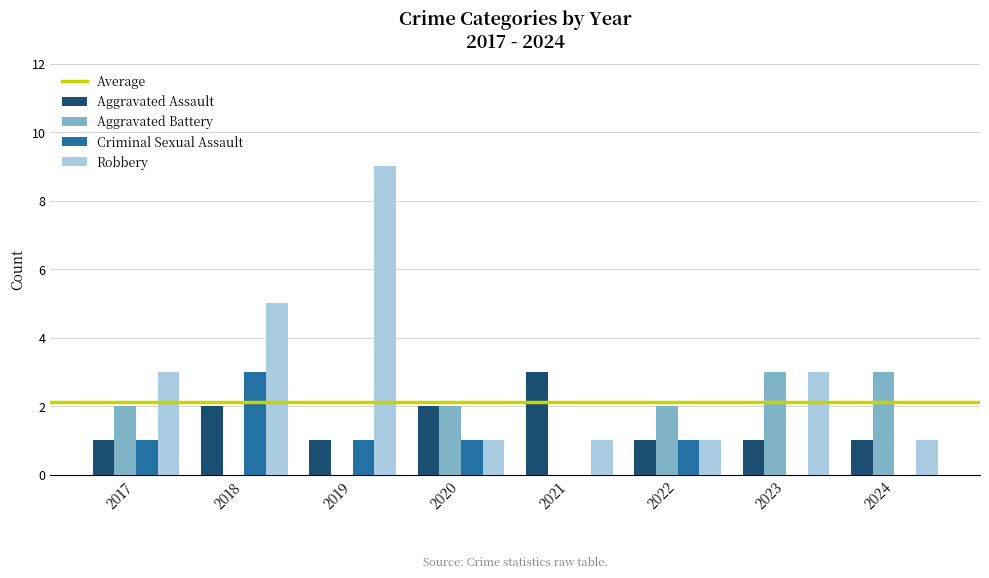

What is the sum of the Criminal Sexual Assault values at 2023 and 2018?

3